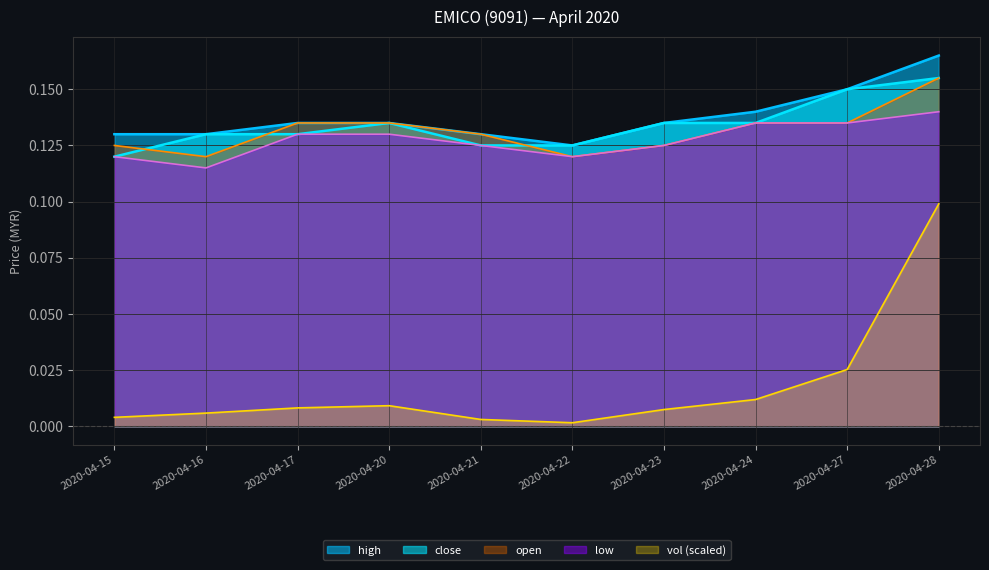

List the series in order of their peak value, highest first.

high, close, open, low, vol